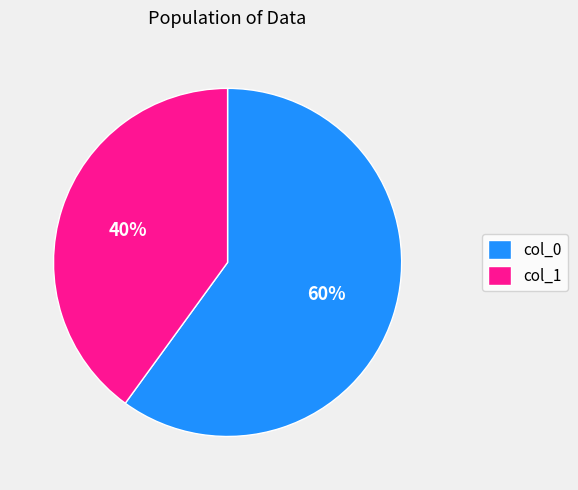

To the nearest percent, what portion does col_1 represent?

40%